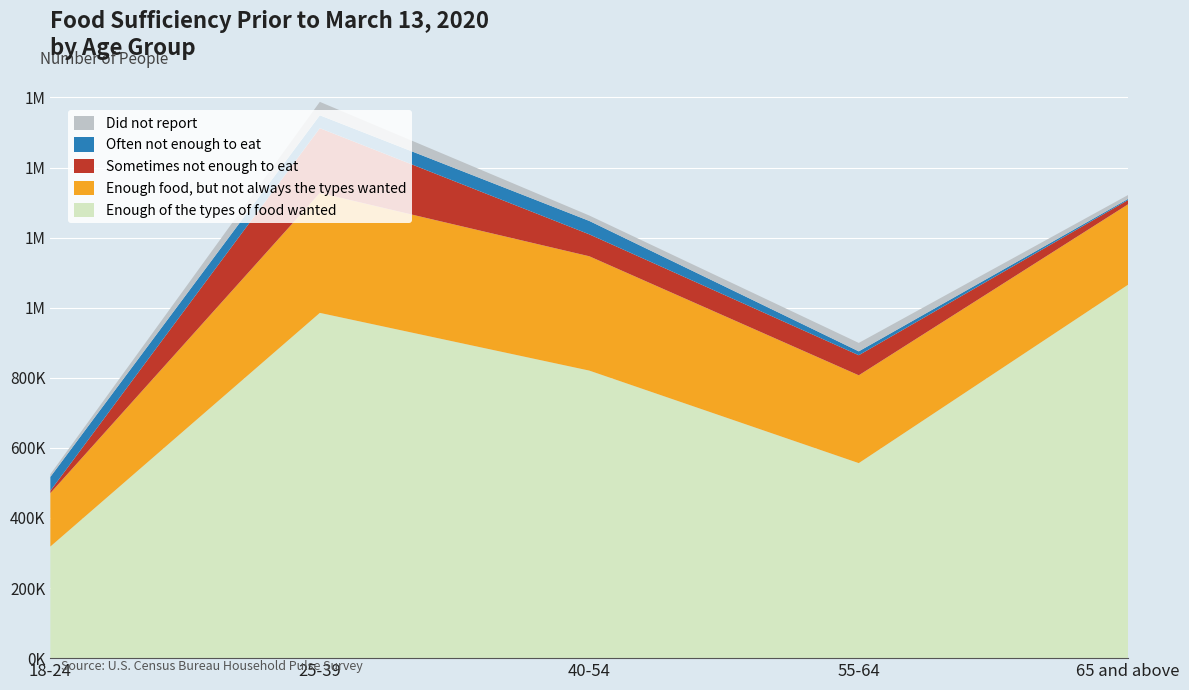

Reading left to right, extract all data points from this chart.

Enough of the types of food wanted: 18-24=318484	25-39=985310	40-54=820605	55-64=556576	65 and above=1066025
Enough food, but not always the types wanted: 18-24=152478	25-39=342288	40-54=326297	55-64=250609	65 and above=229492
Sometimes not enough to eat: 18-24=6701	25-39=184885	40-54=62585	55-64=57308	65 and above=12191
Often not enough to eat: 18-24=39637	25-39=36746	40-54=38248	55-64=11073	65 and above=3183
Did not report: 18-24=7662	25-39=38317	40-54=15462	55-64=24015	65 and above=11090